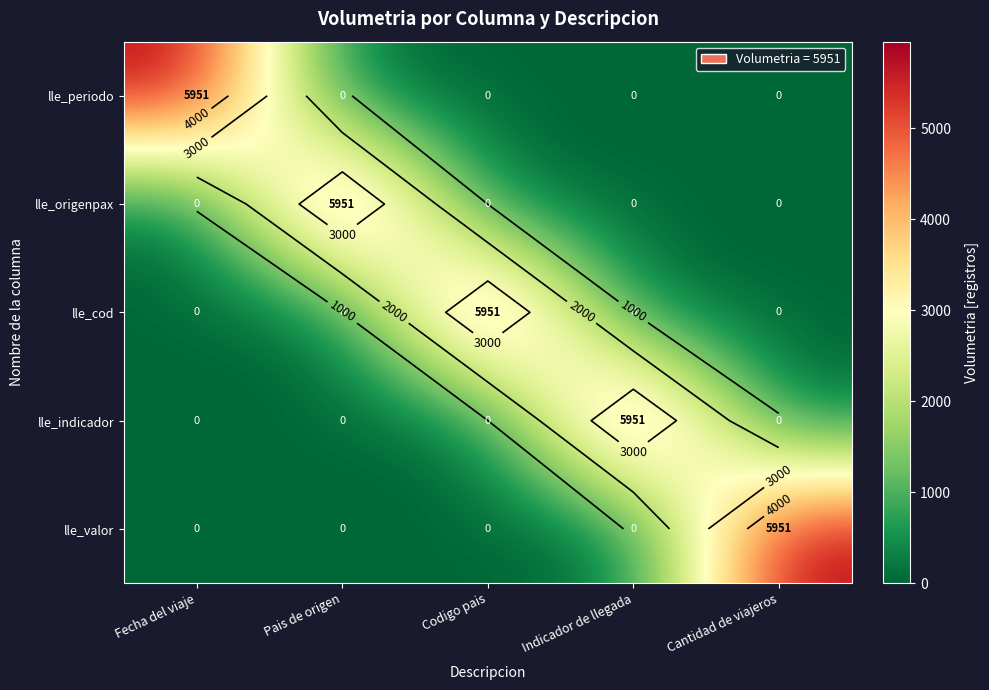

List the series in order of their peak value, highest first.

lle_periodo, lle_origenpax, lle_cod, lle_indicador, lle_valor